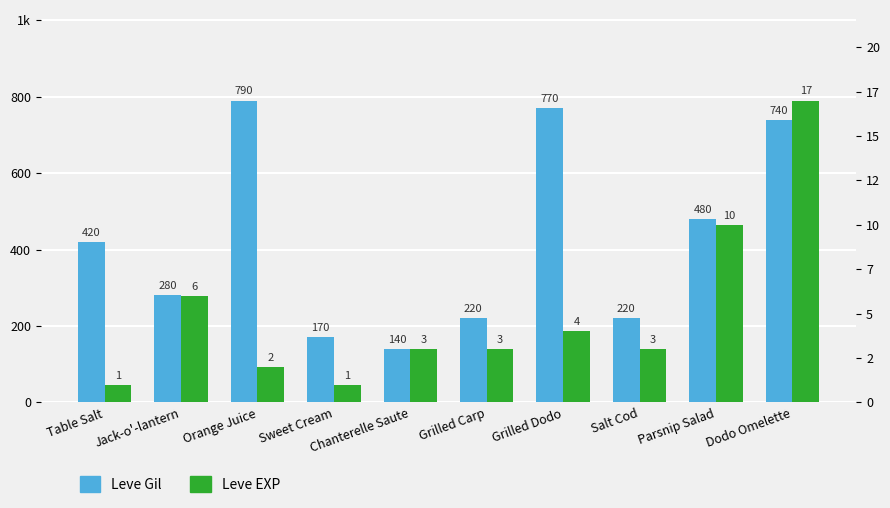

At how many categories does at least one series exceed 141?

9